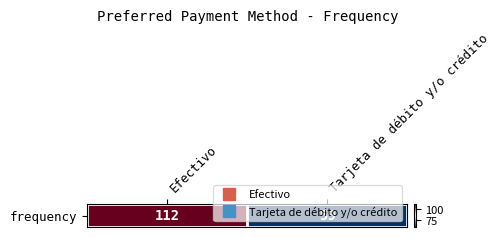

Rank the categories by value from lowest to highest.

Tarjeta de débito y/o crédito, Efectivo